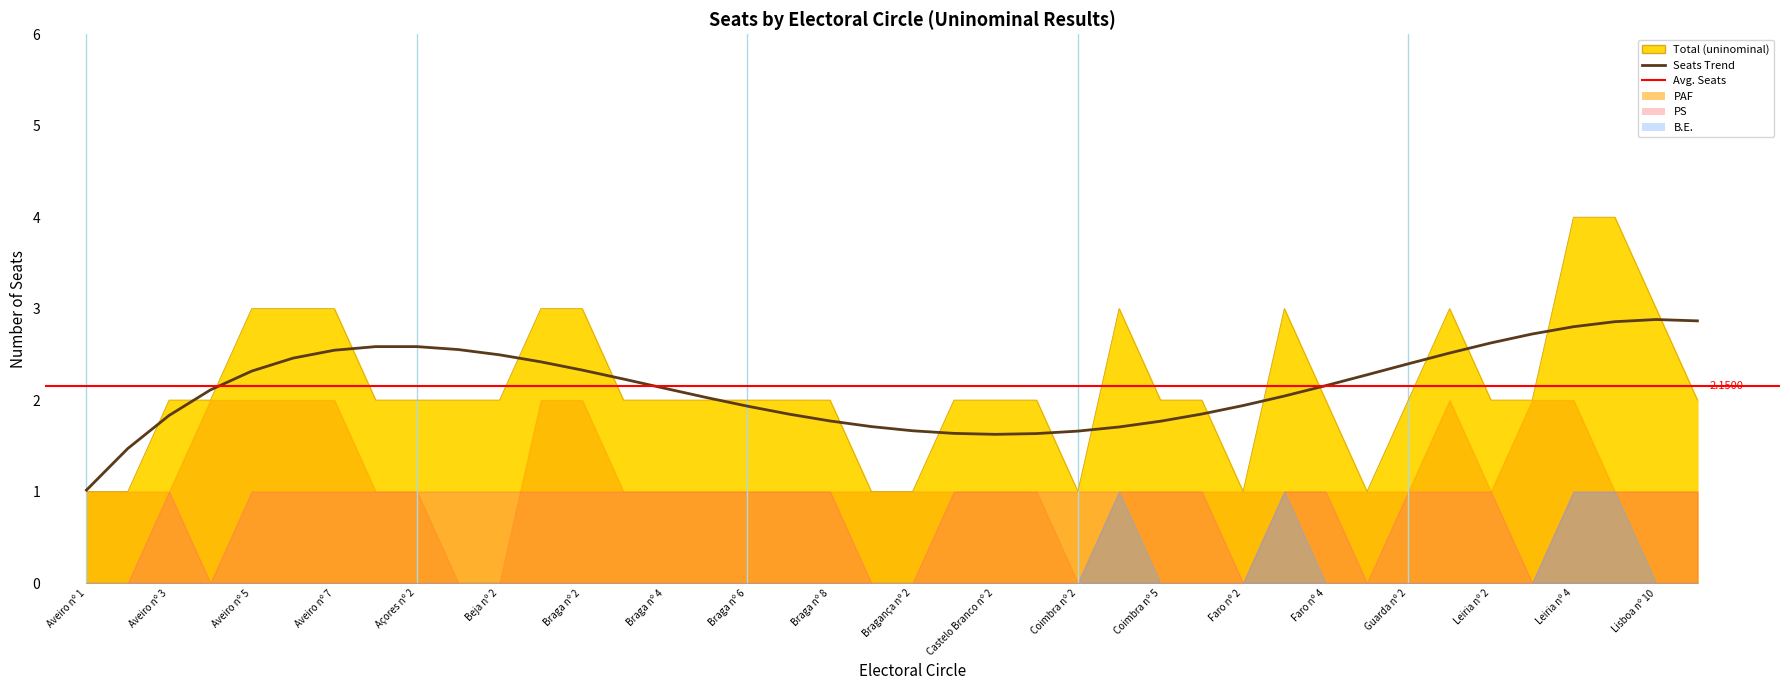

True or false: PAF and Total (uninominal) intersect in this chart.

False